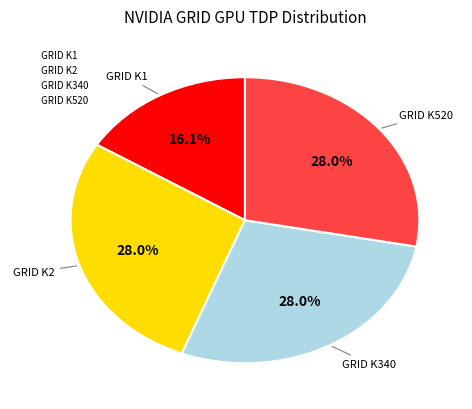

To the nearest percent, what percentage of the pie is GRID K1?

16%